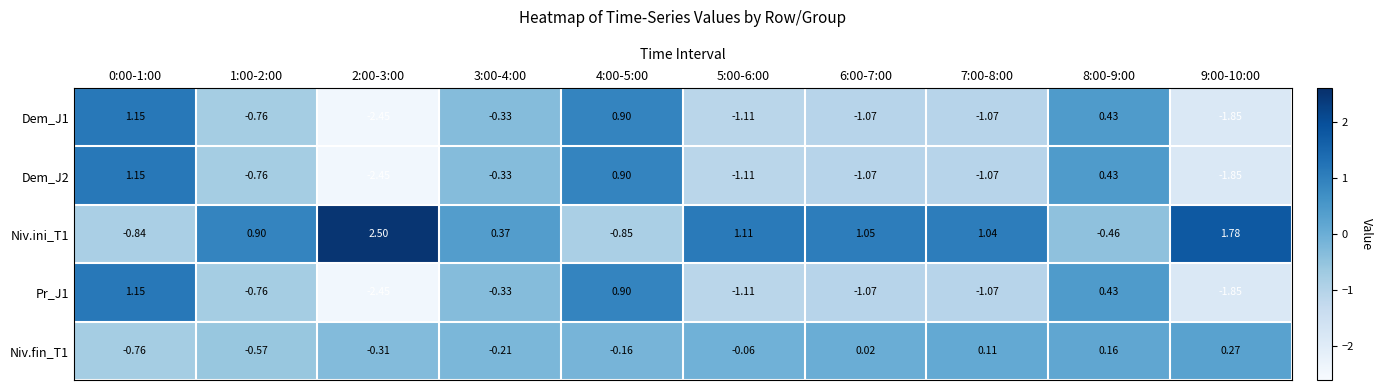

What is the difference between the highest and lowest values at 1:00-2:00?

1.7